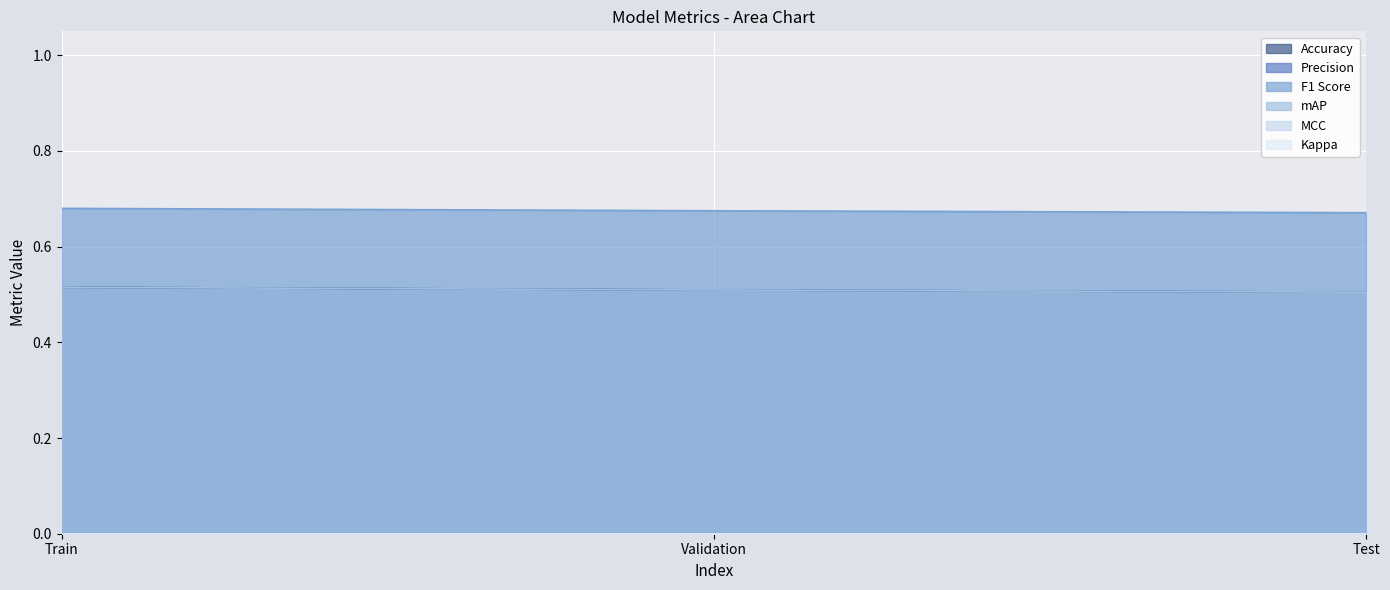

Reading right to left, extract all data points from this chart.

Accuracy: 0.5	0.5	0.5
Precision: 0.5	0.5	0.5
F1 Score: 0.7	0.7	0.7
mAP: 0.5	0.5	0.5